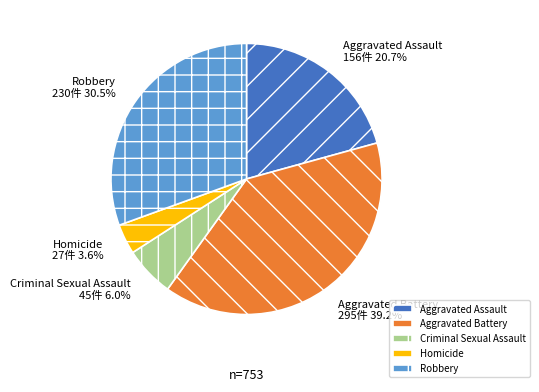

Approximately how many times larger is the value at Aggravated Assault compared to Robbery?

0.7